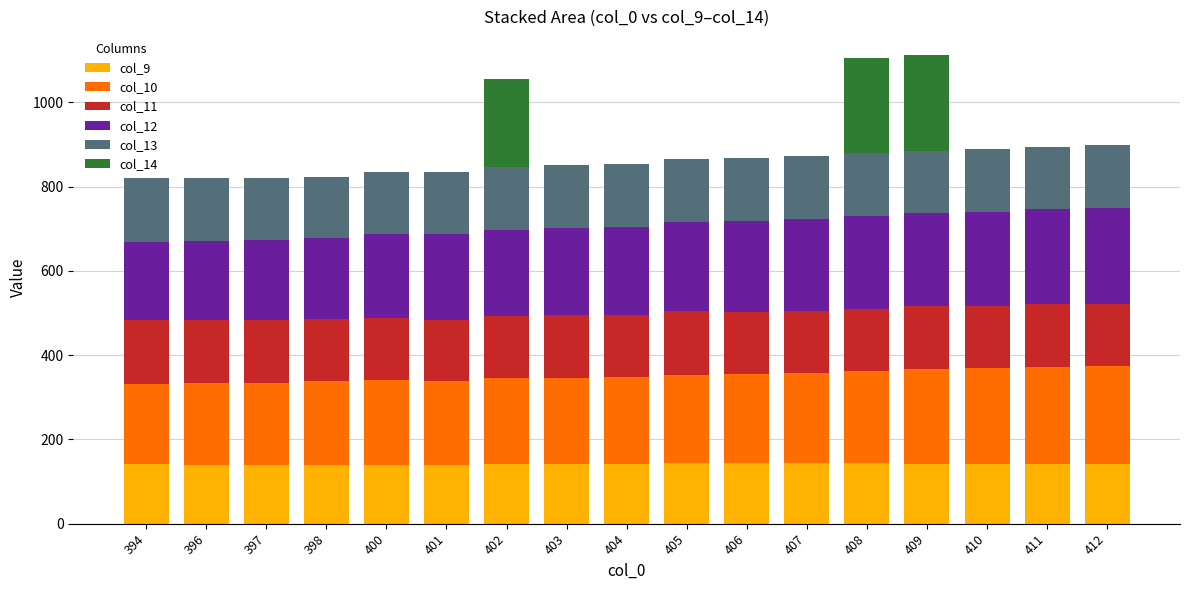

What are all the series names shown in the legend?

col_9, col_10, col_11, col_12, col_13, col_14